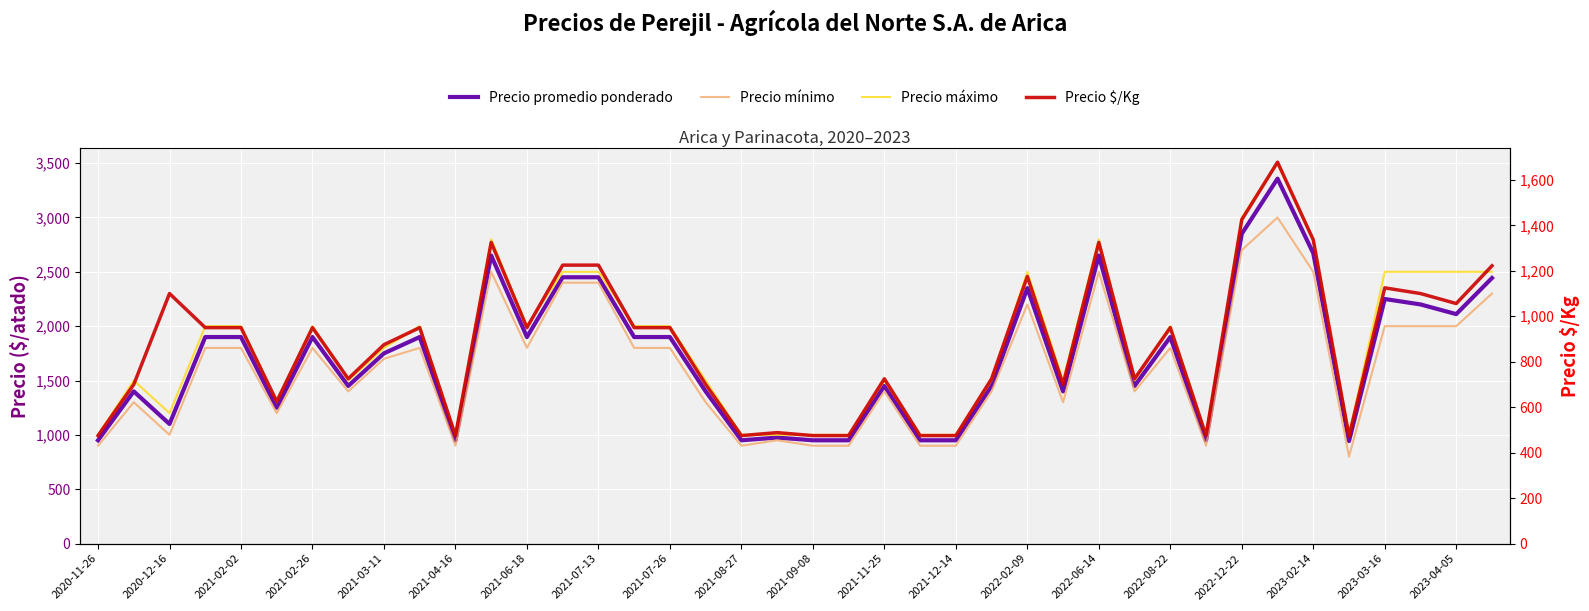

Between 2020-11-26 and 2020-12-16, which is larger?

2020-12-16